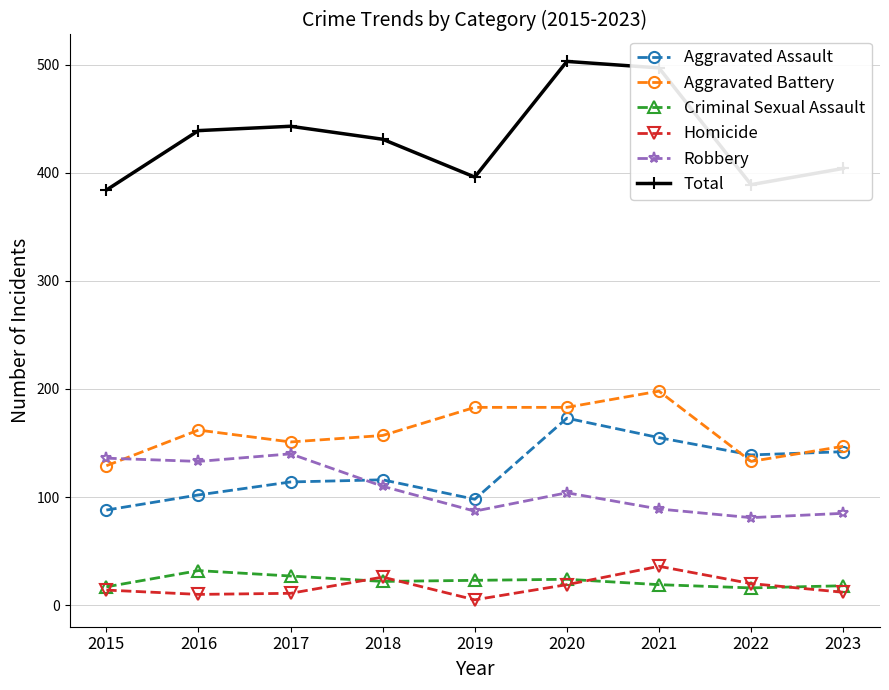

At how many categories does at least one series exceed 377?

9